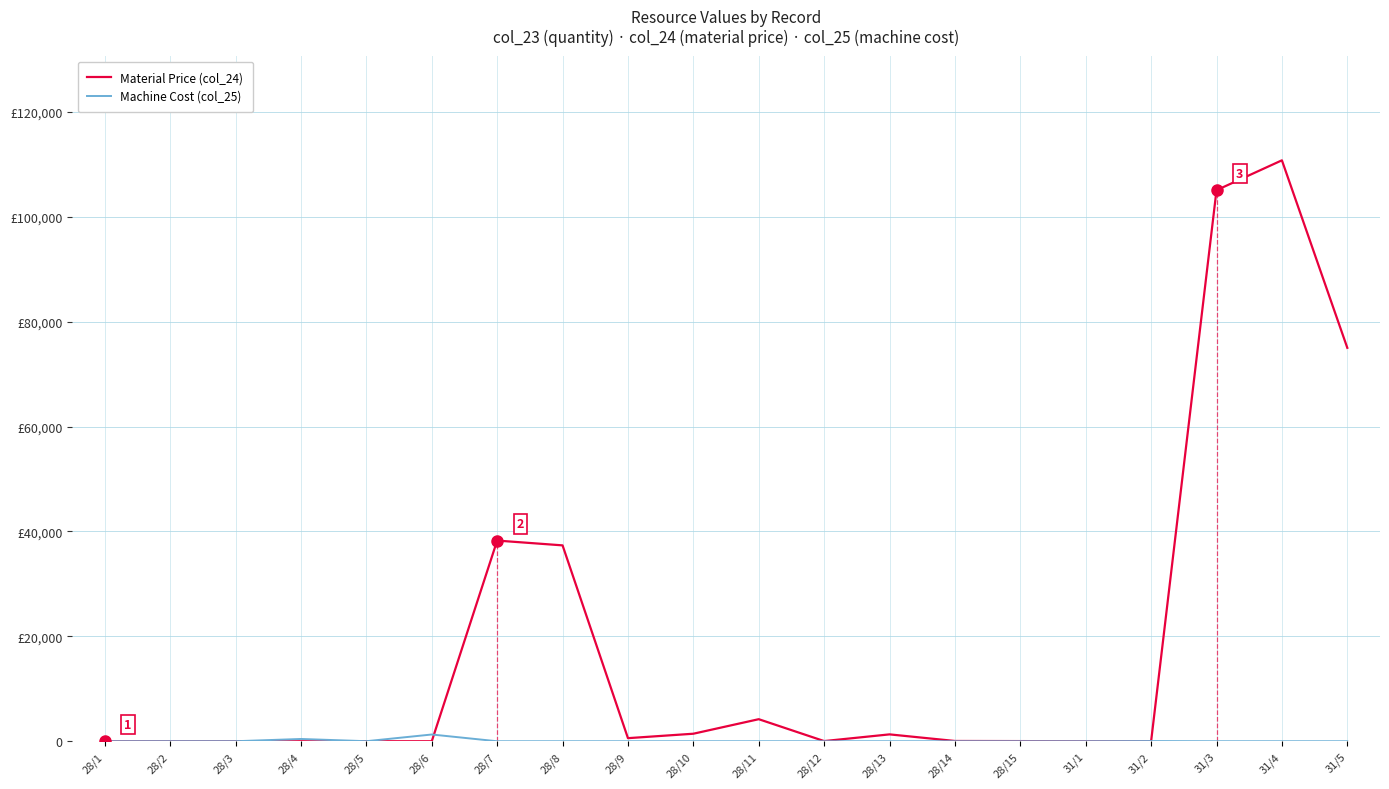

Where is Material Price (col_24) nearest to the value 55390?

28/7